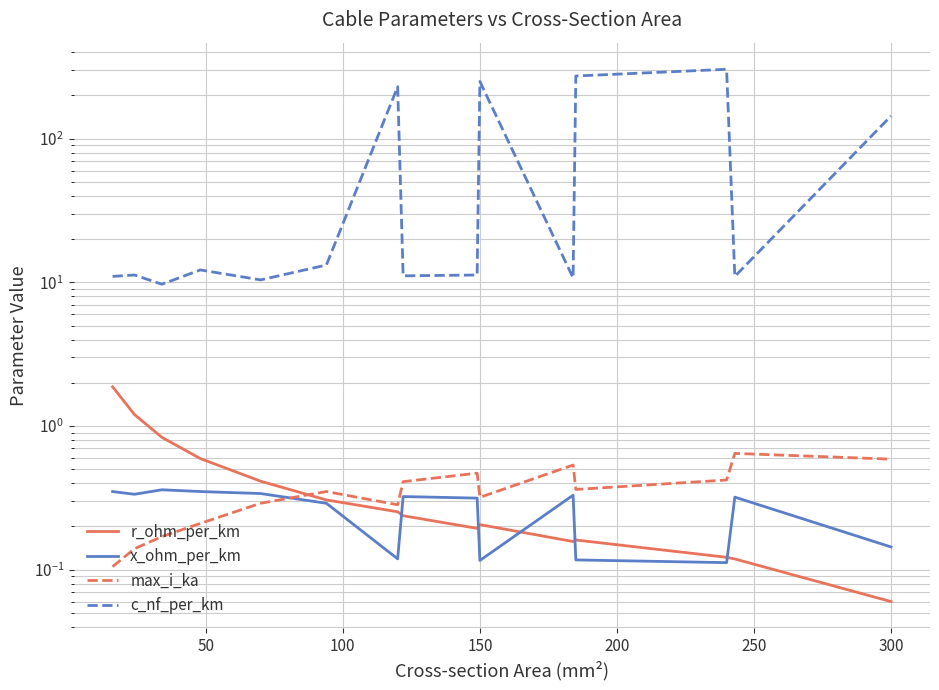

What is the average value of the max_i_ka series?

0.4